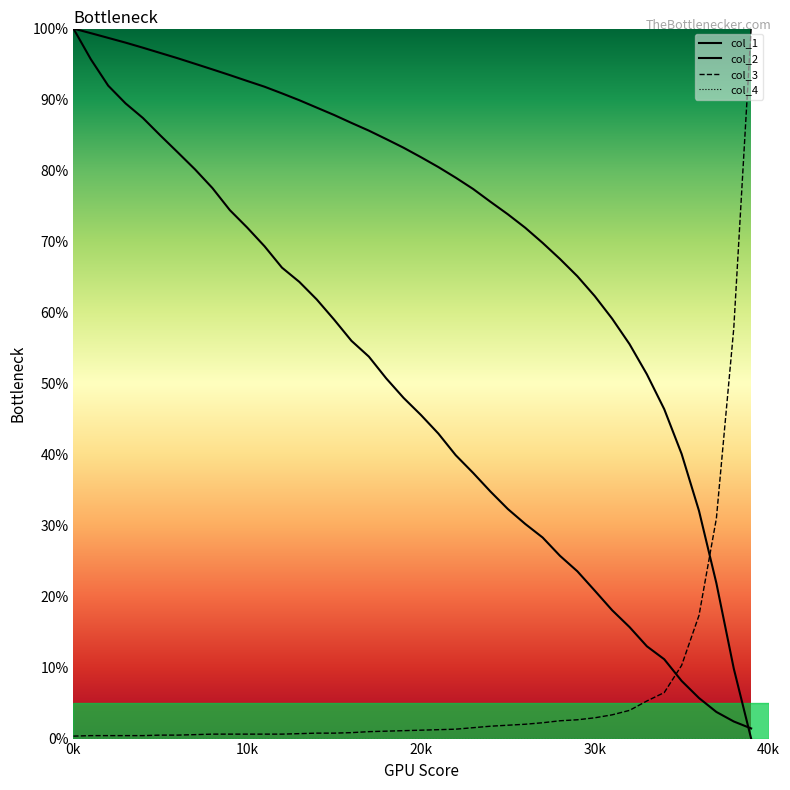

Does the chart have visible grid lines?

No